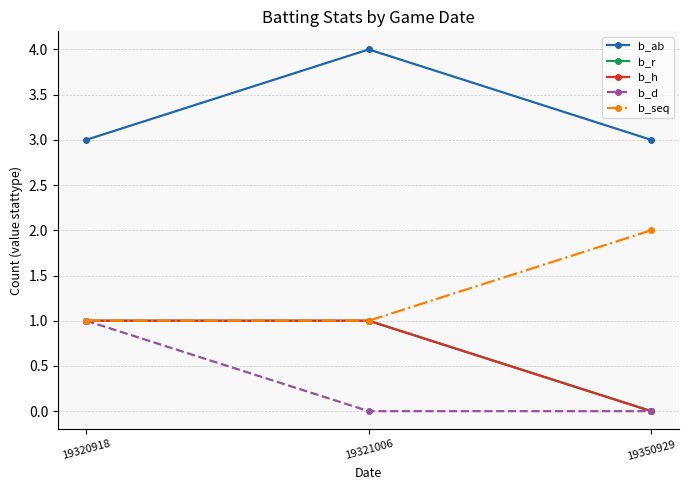

Is the value of b_ab at 19320918 greater than the value of b_h at 19321006?

Yes